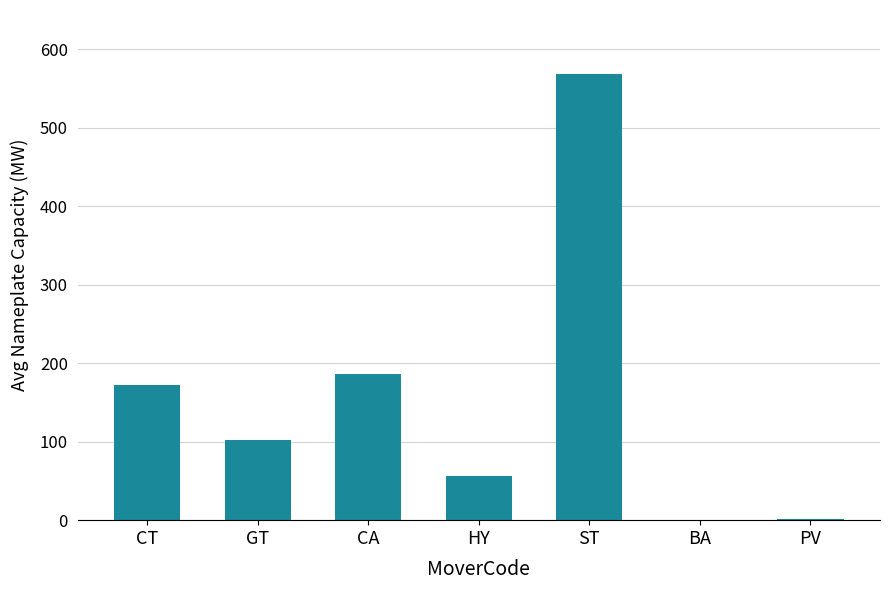

The value at ST is 568.0. True or false?

True